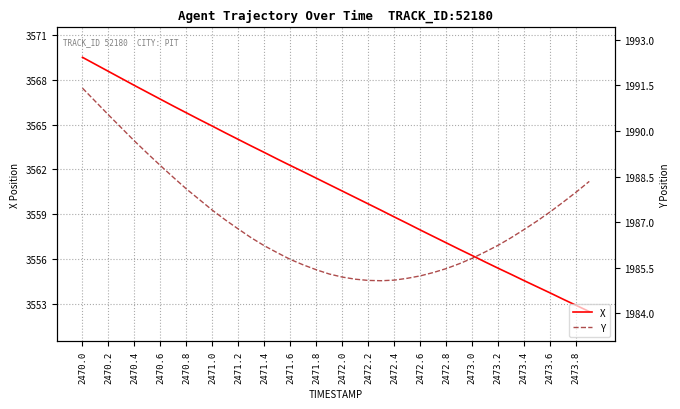

True or false: Y and X intersect in this chart.

False